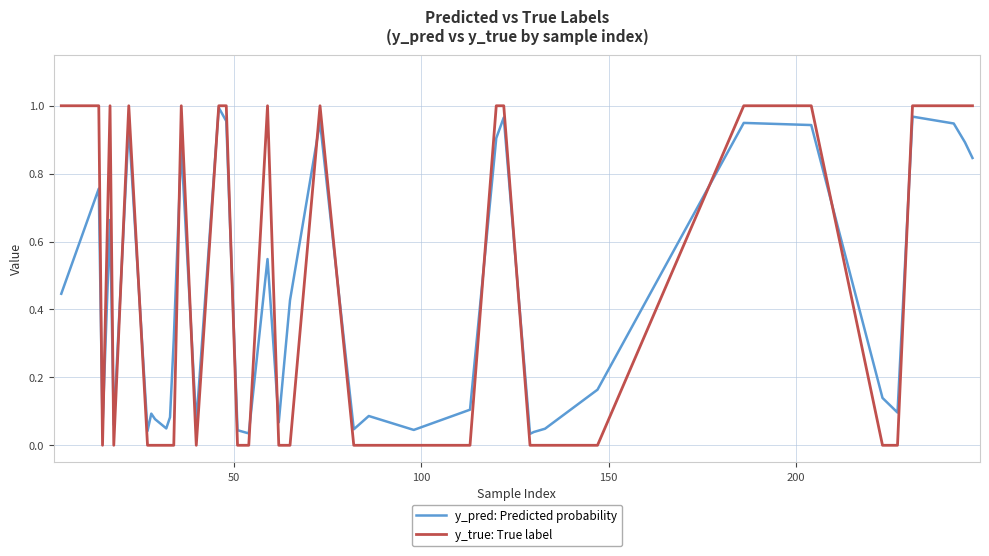

How many intersections are there between y_true: True label and y_pred: Predicted probability?

18